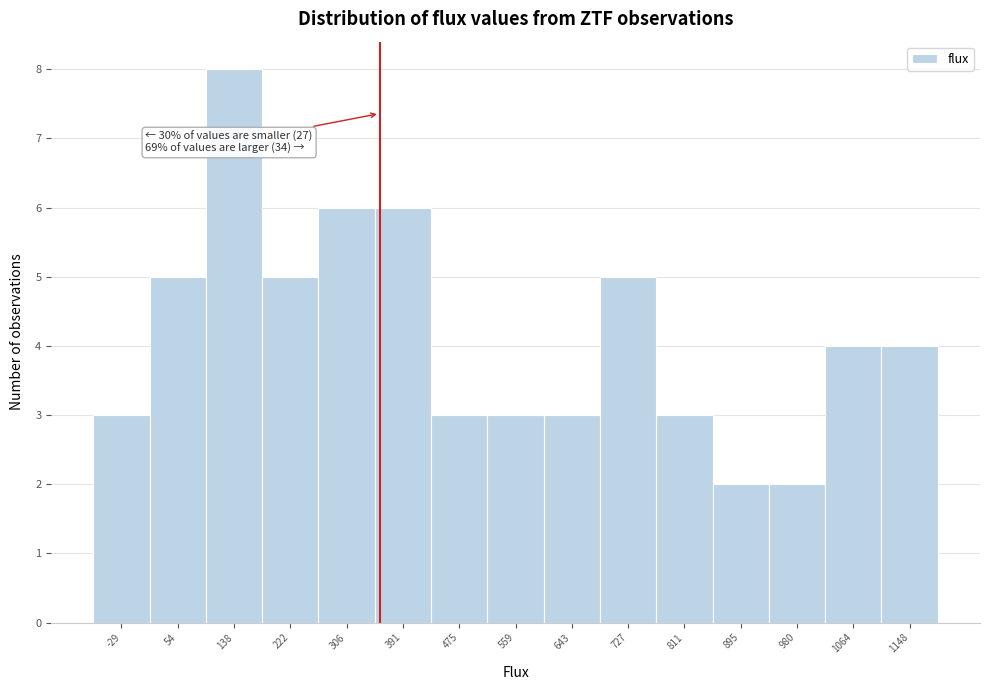

Over which range of the x-axis is the bar tallest?

100 to 180